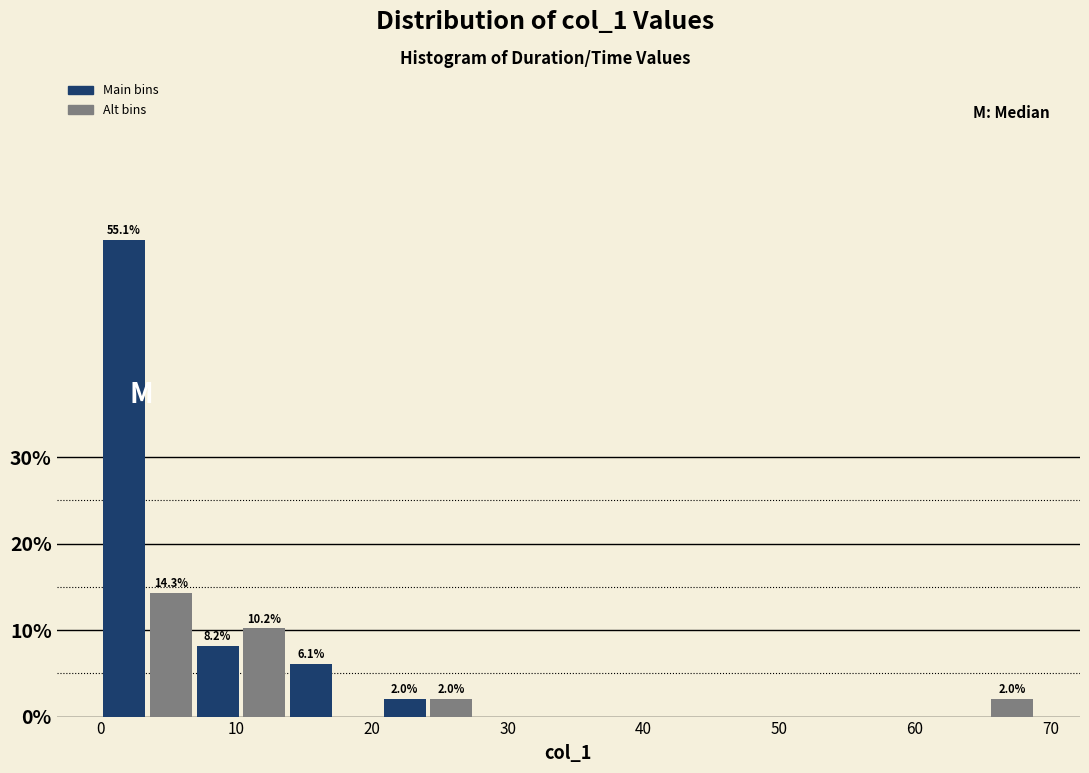

Read against the x-axis, roughly where is the centre of the tallest bar?

2